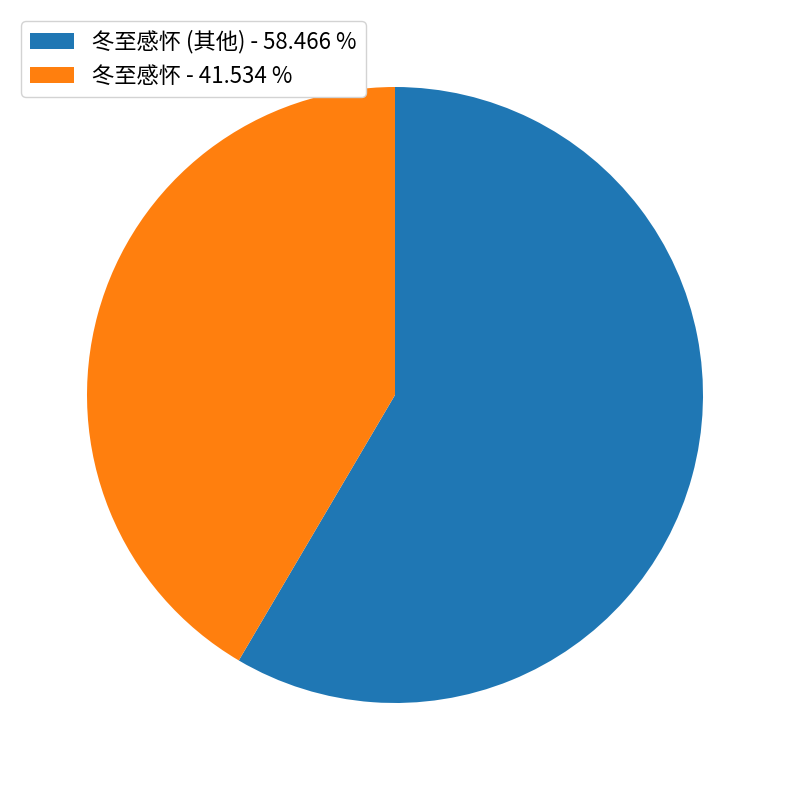

Is the sum of 冬至感怀 - 41.534 % and 冬至感怀 (其他) - 58.466 % greater than half?

Yes